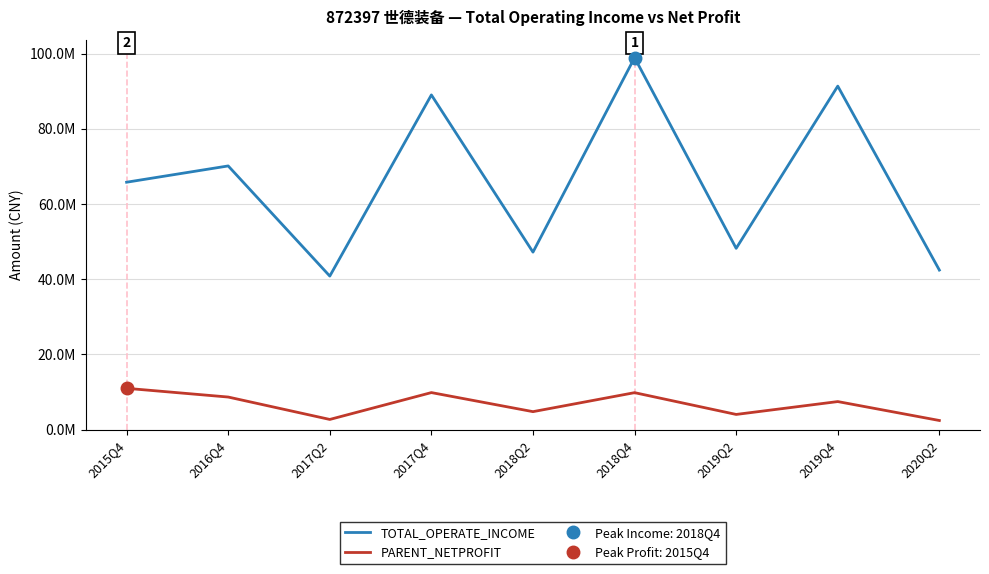

What is the label of the 1st point from the right?

2020Q2